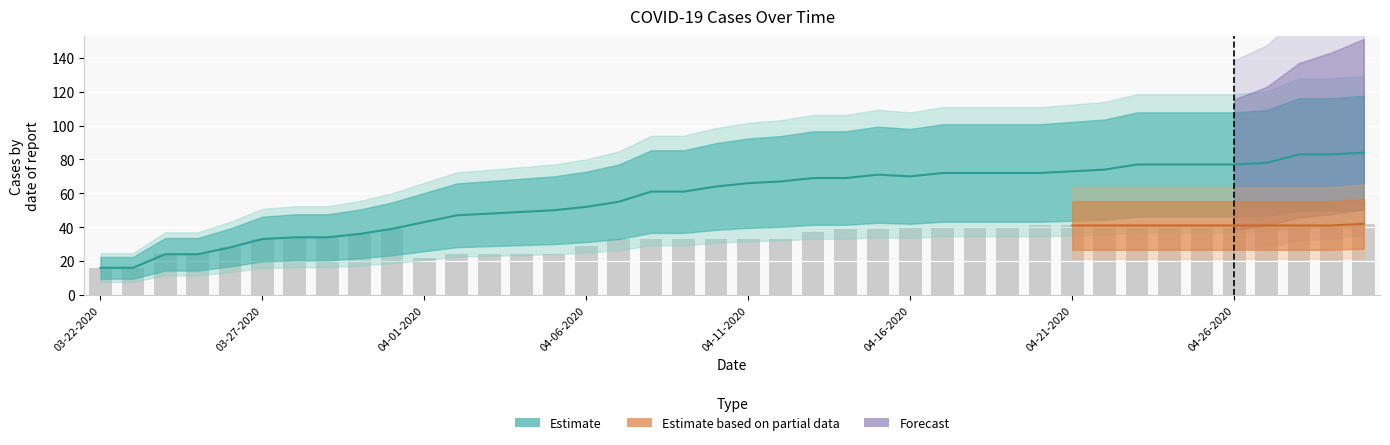

Between 03-23-2020 and 04-02-2020, which is larger?

04-02-2020